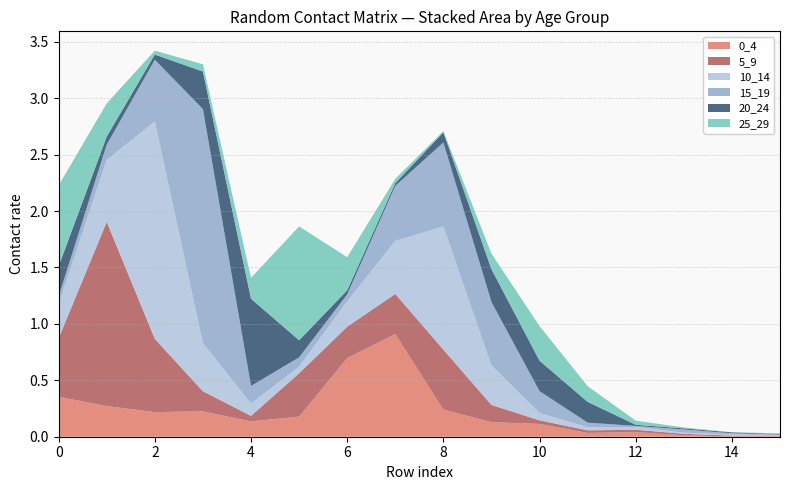

Reading right to left, extract all data points from this chart.

0_4: 15=0.0	14=0.0	13=0.0	12=0.0	11=0.0	10=0.1	9=0.1	8=0.2	7=0.9	6=0.7	5=0.2	4=0.1	3=0.2	2=0.2	1=0.3	0=0.4
5_9: 15=0.0	14=0.0	13=0.0	12=0.0	11=0.0	10=0.0	9=0.2	8=0.5	7=0.4	6=0.3	5=0.4	4=0.0	3=0.2	2=0.6	1=1.6	0=0.5
10_14: 15=0.0	14=0.0	13=0.0	12=0.0	11=0.0	10=0.1	9=0.3	8=1.1	7=0.5	6=0.2	5=0.1	4=0.1	3=0.4	2=1.9	1=0.5	0=0.3
15_19: 15=0.0	14=0.0	13=0.0	12=0.0	11=0.0	10=0.2	9=0.6	8=0.7	7=0.5	6=0.1	5=0.1	4=0.2	3=2.1	2=0.5	1=0.1	0=0.1
20_24: 15=0.0	14=0.0	13=0.0	12=0.0	11=0.2	10=0.3	9=0.3	8=0.1	7=0.0	6=0.0	5=0.2	4=0.8	3=0.3	2=0.0	1=0.1	0=0.3
25_29: 15=0.0	14=0.0	13=0.0	12=0.0	11=0.1	10=0.3	9=0.1	8=0.0	7=0.0	6=0.3	5=1.0	4=0.2	3=0.1	2=0.0	1=0.3	0=0.7